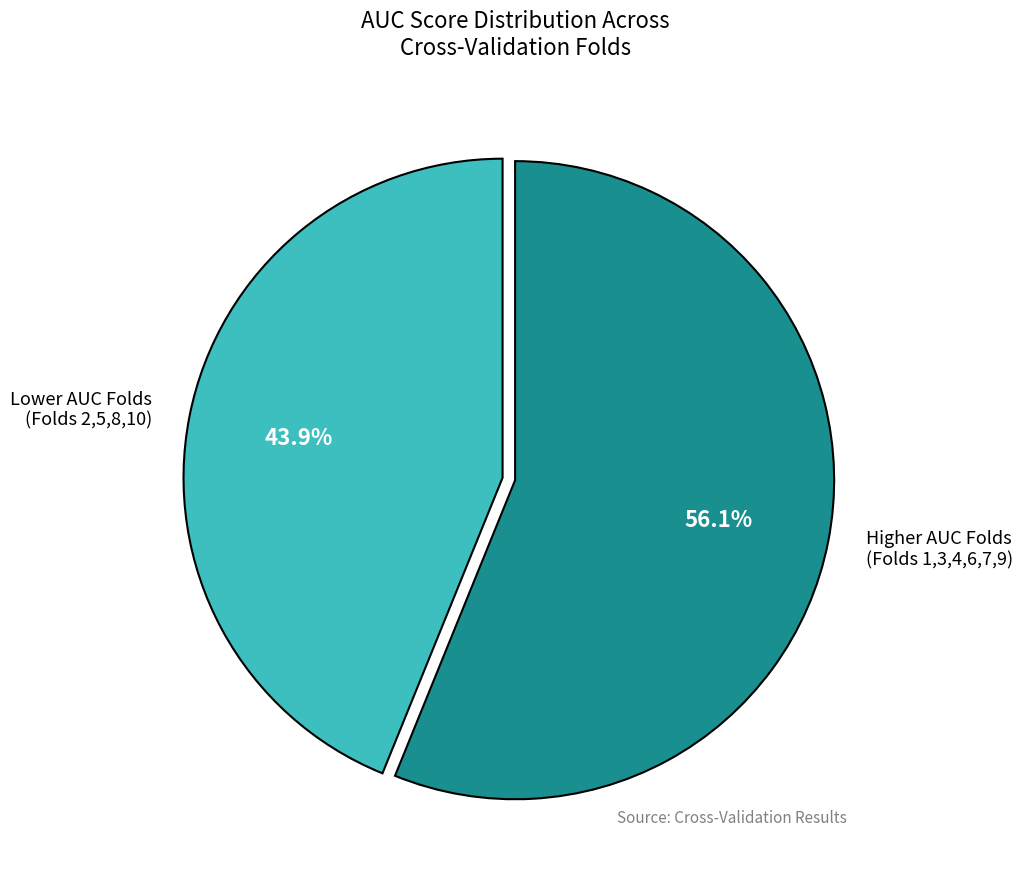

Which category accounts for the majority?

Higher AUC Folds (Folds 1,3,4,6,7,9)